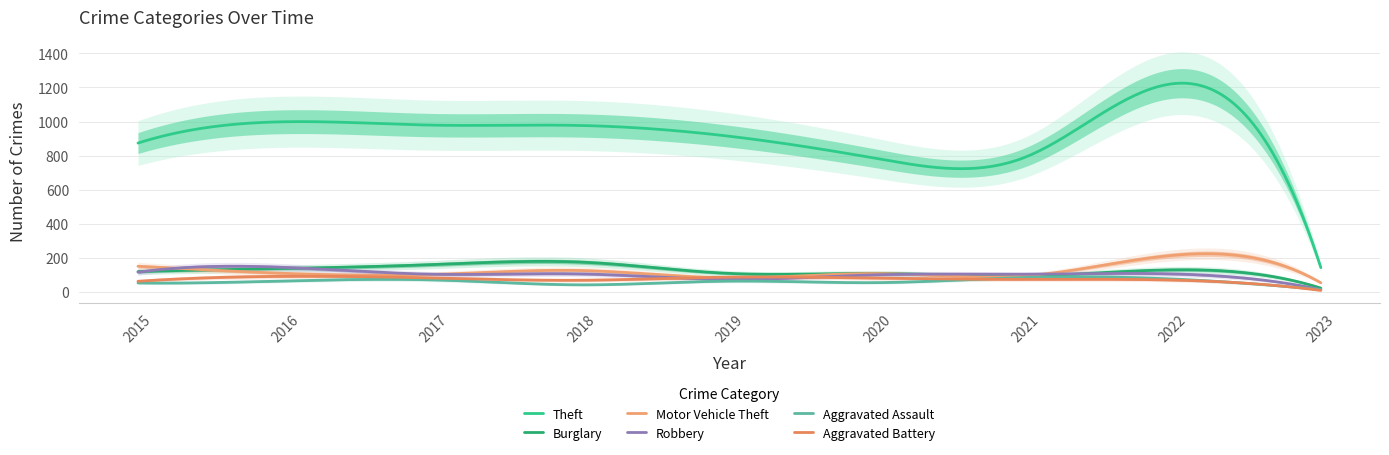

Which series has the largest total across all categories?

Theft